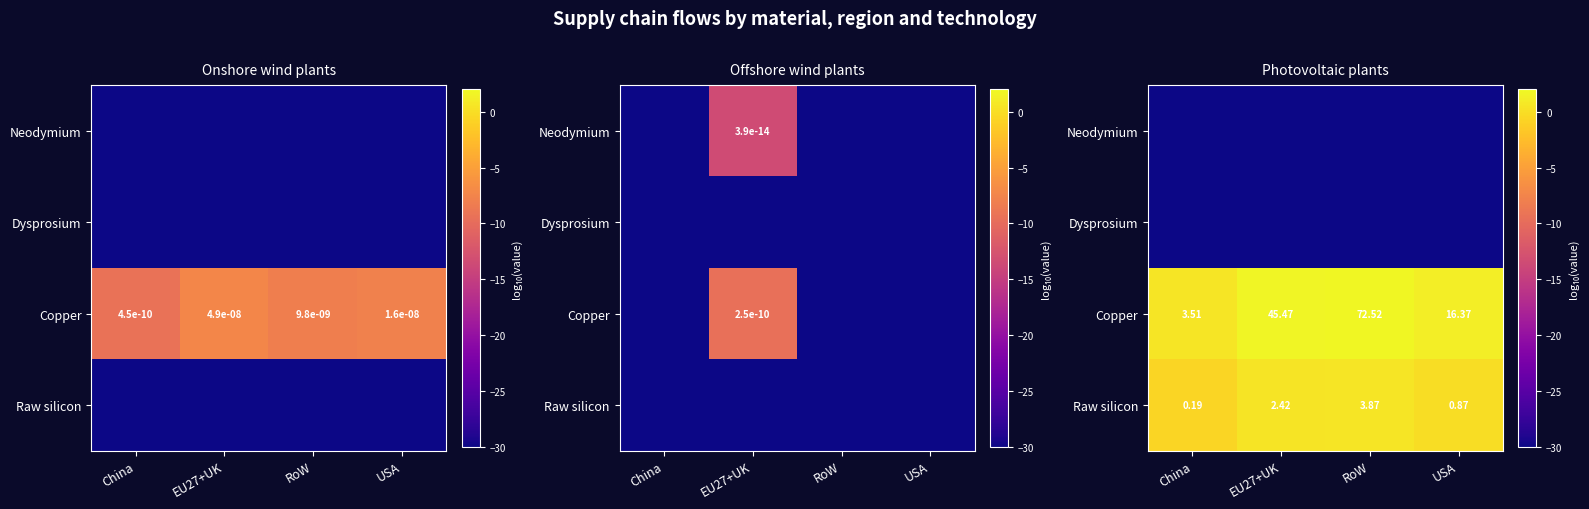

At which label is Copper closest to 1?

USA